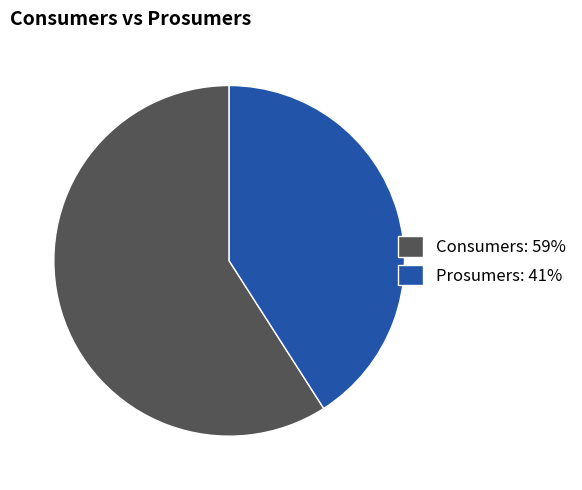

How many segments does this pie chart have?

2